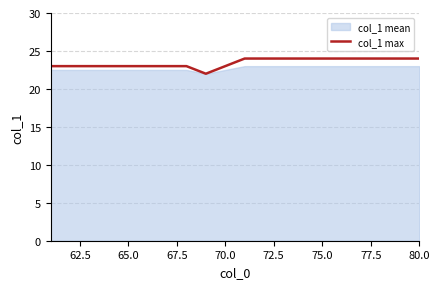

How many data points are less than 24?

10